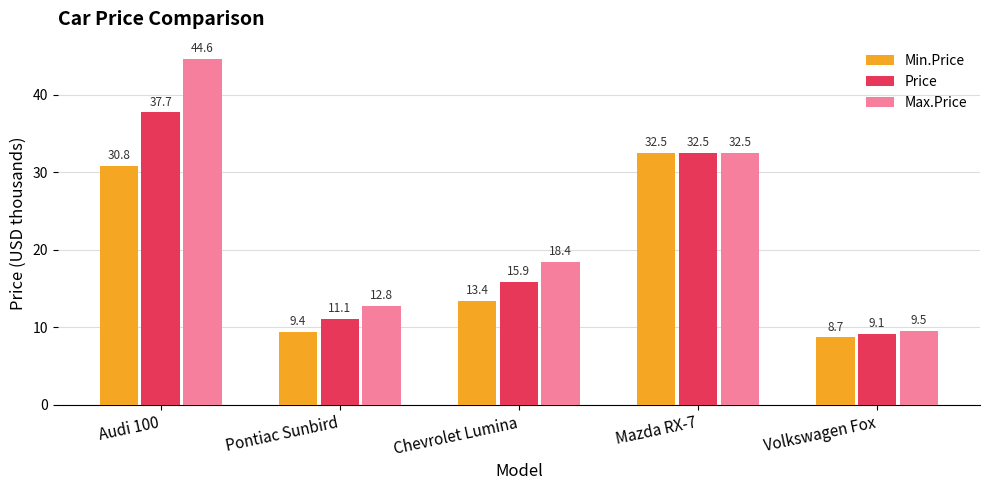

What is the value of the Min.Price bar at the 5th from the left?

8.7